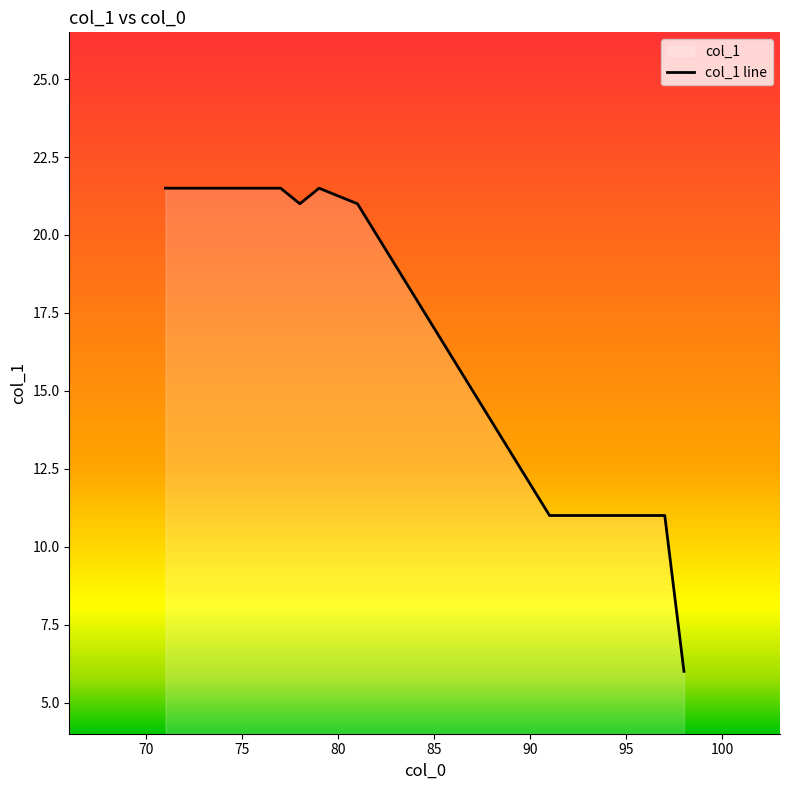

What is the difference between the maximum and minimum values?

15.5